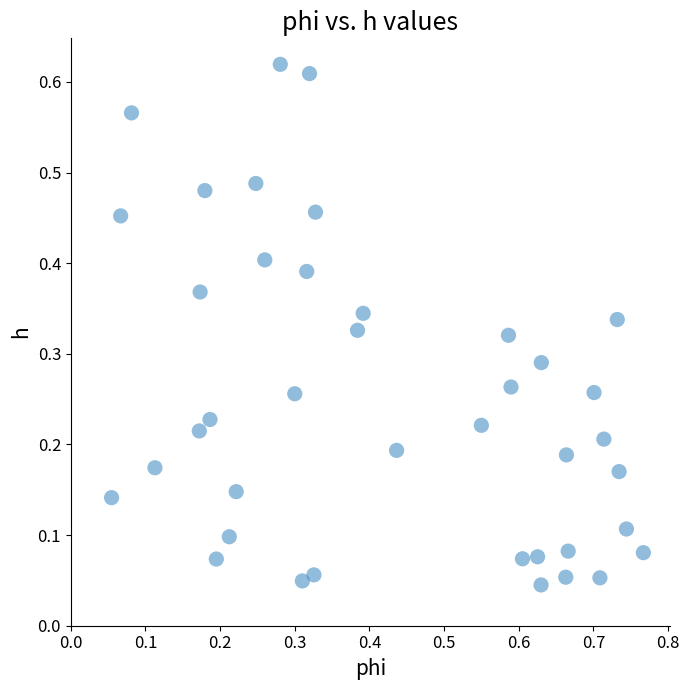

What is the range of X values (max minus min)?

0.7